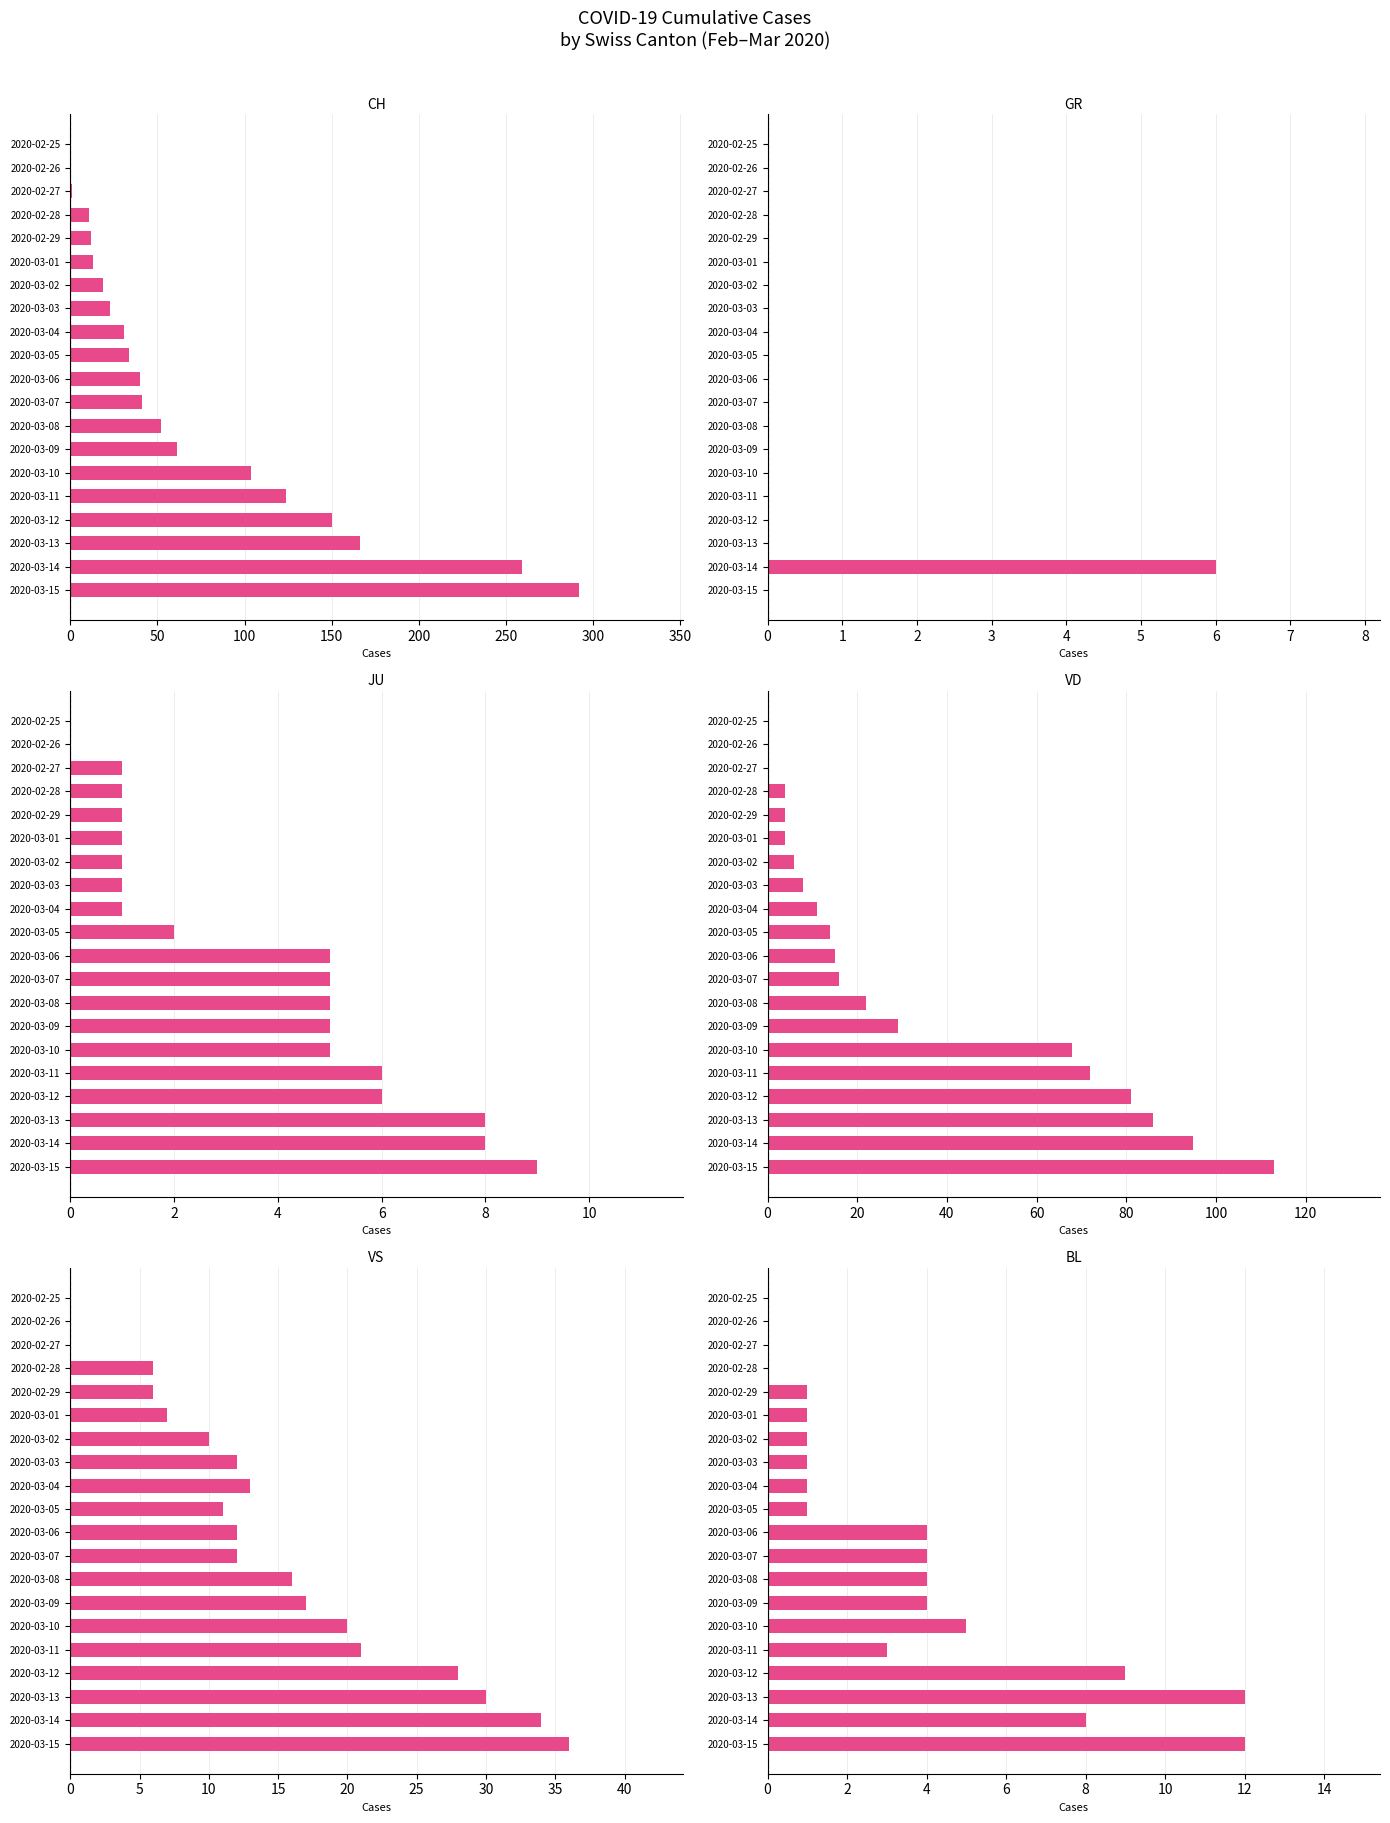

Is it true that JU equals 8 at 2020-03-13?

True